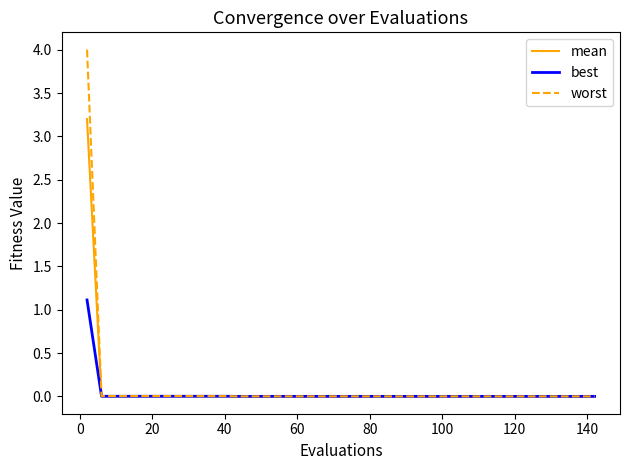

Which series has the largest range (max minus min)?

worst